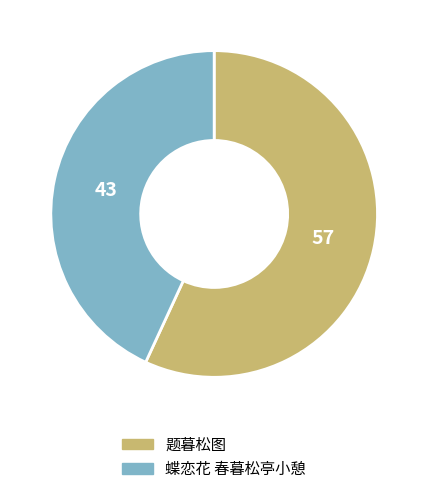

Combined, do 题暮松图 and 蝶恋花 春暮松亭小憩 account for over 50%?

Yes